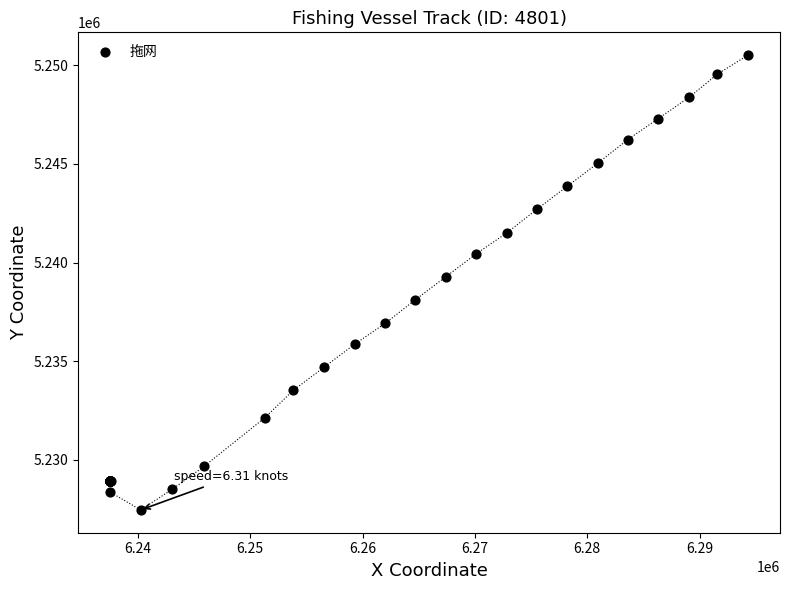

What Y value in the scatter plot is closest to 5238984?

5239273.7